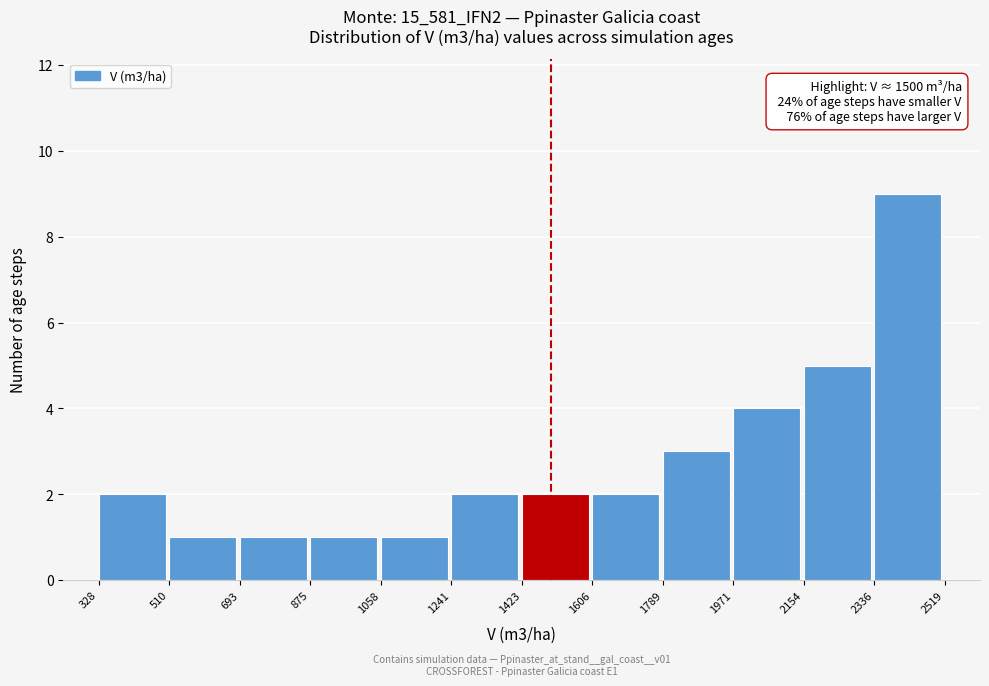

Over which range of the x-axis is the bar tallest?

2336 to 2519